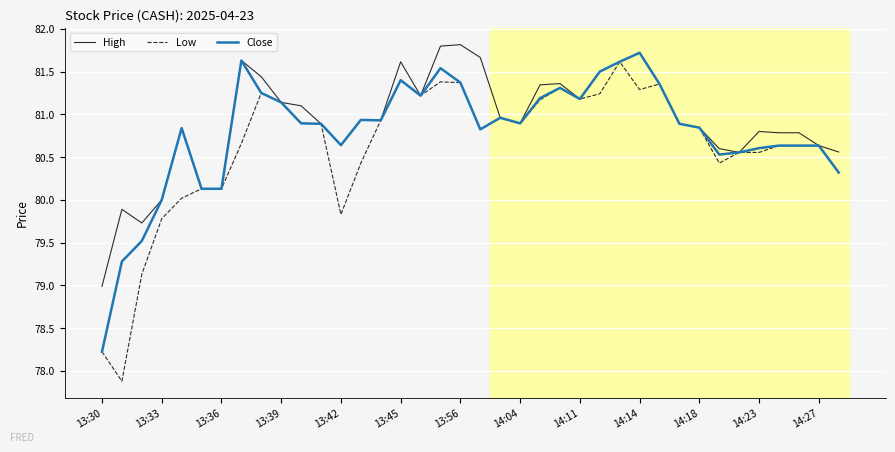

What is the maximum value for Low?

81.6